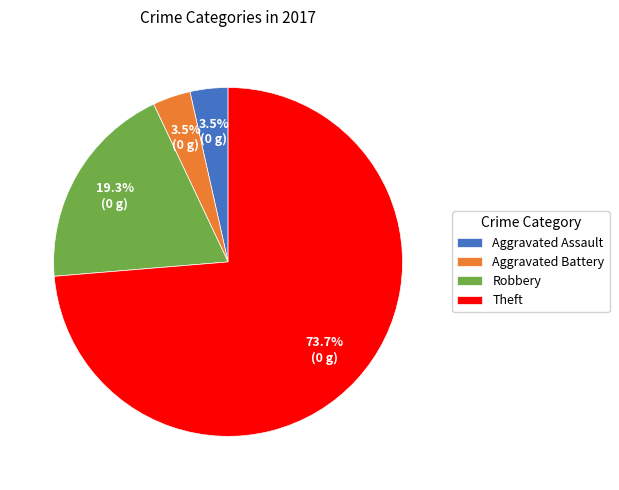

What is the ratio of the value at Robbery to the value at Theft?

0.3